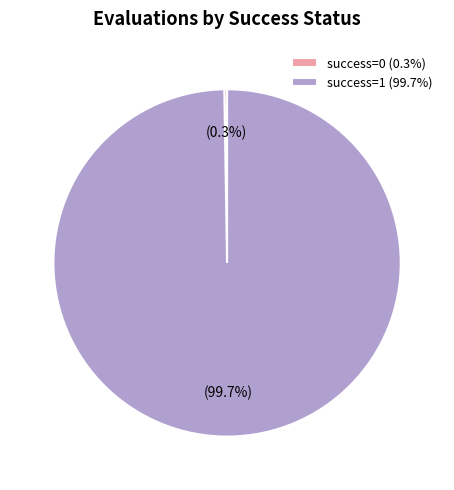

What percentage is NOT represented by success=1 (99.7%)?

0.3%